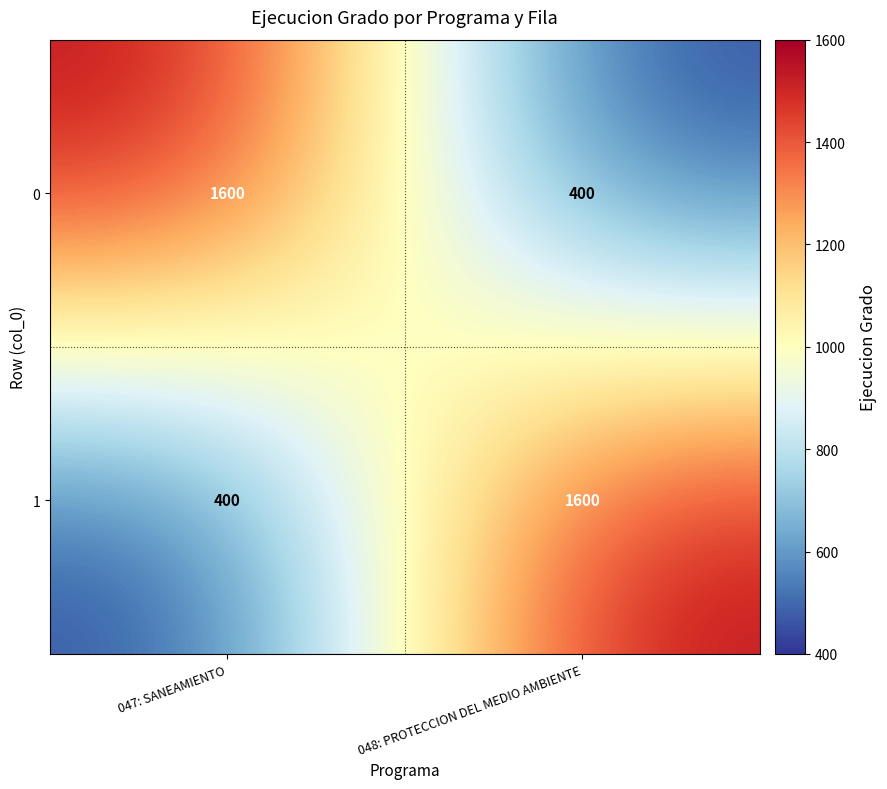

What is the smallest value displayed?

400